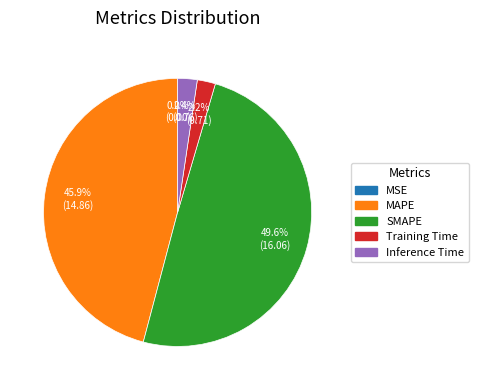

Does Training Time account for over 50% of the chart?

No